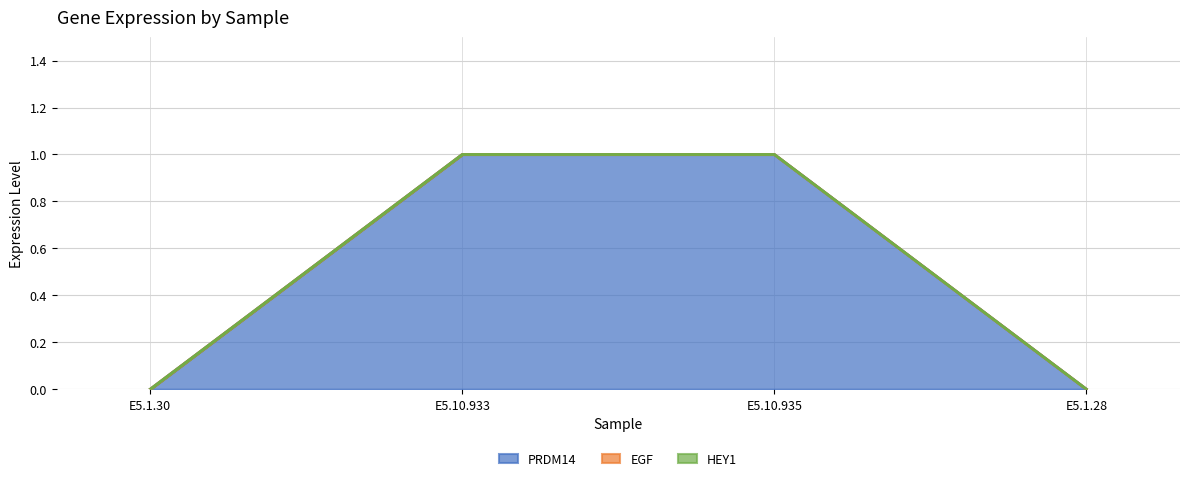

How many series are shown in this chart?

3